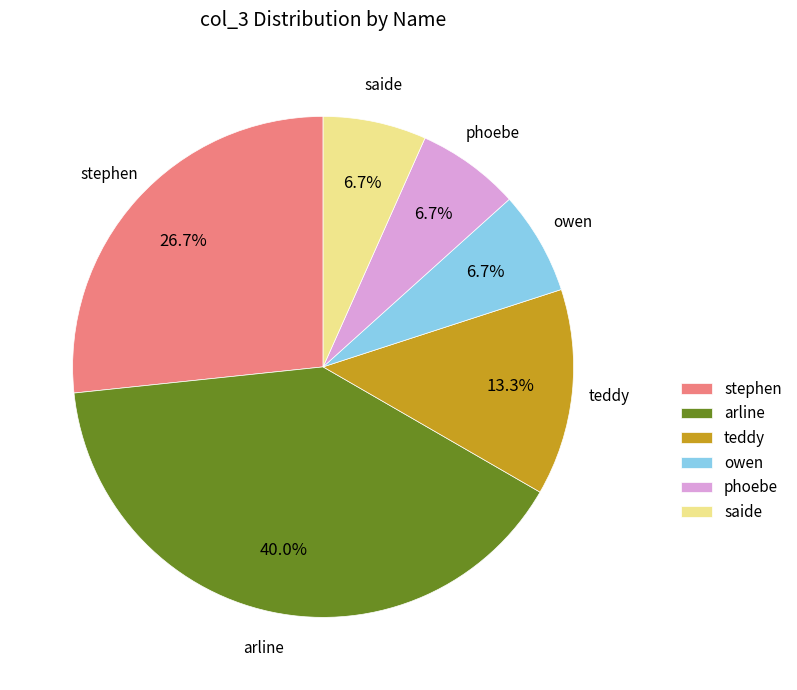

What is the largest slice in the pie chart?

arline